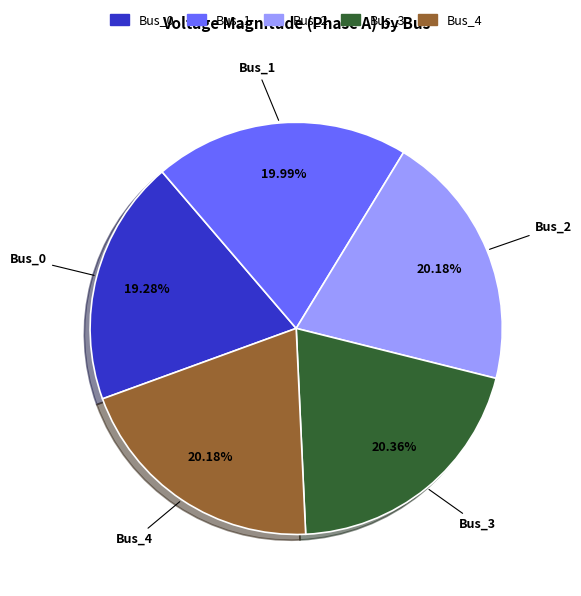

How many slices are in this pie chart?

5